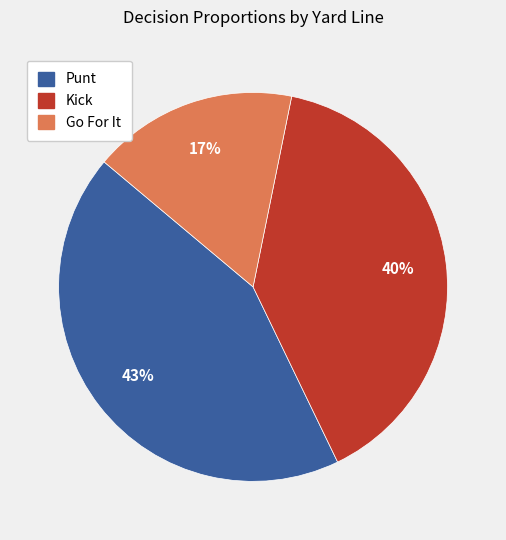

To the nearest percent, what is the difference between the largest and smallest slice percentages?

26%